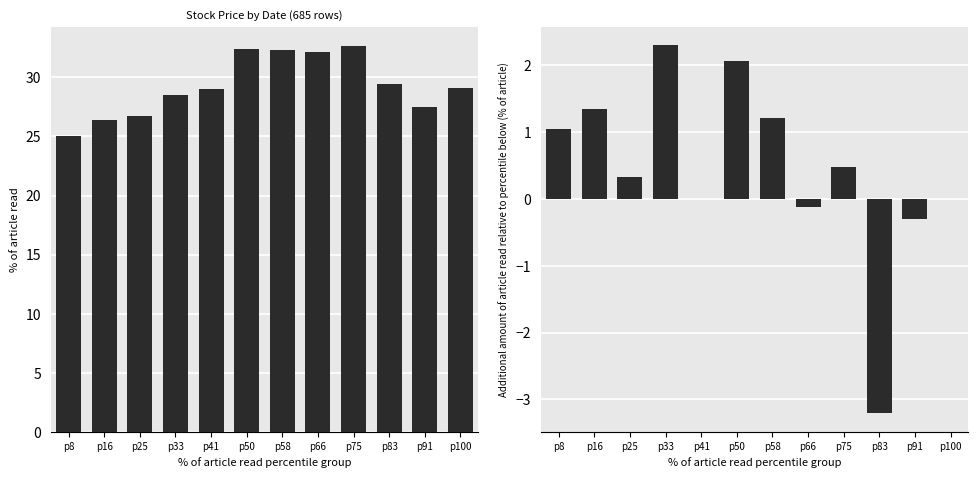

Where does the Open series first go above 29?

p41